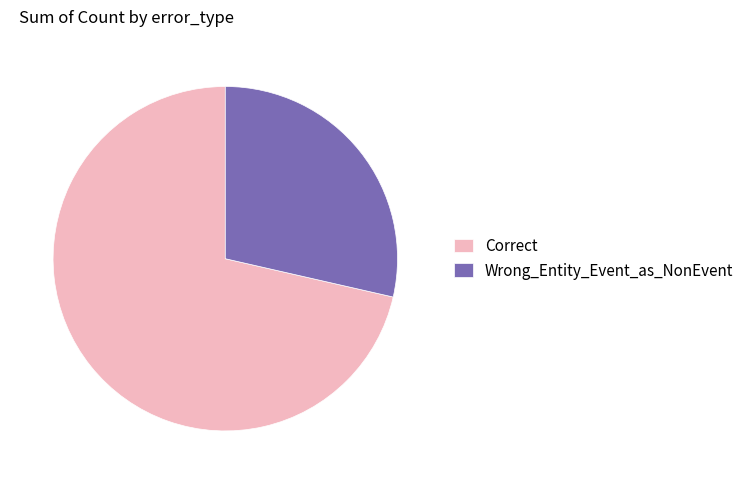

True or false: Correct accounts for 57% of the total.

False